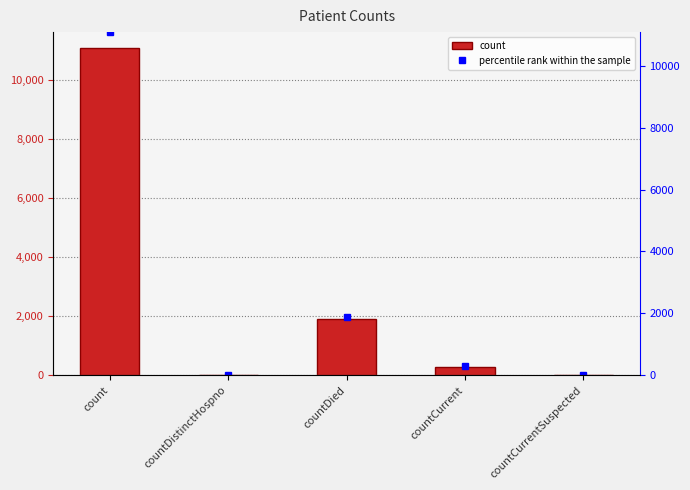

Is it true that percentile rank within the sample equals 1899 at countDied?

True